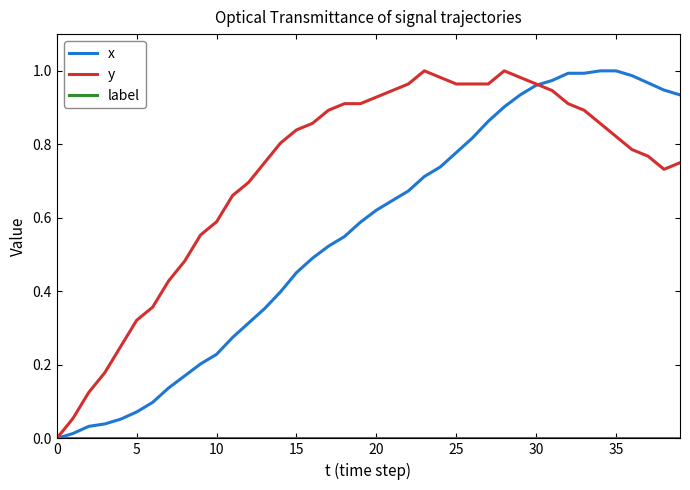

How many lines are shown in the chart?

3